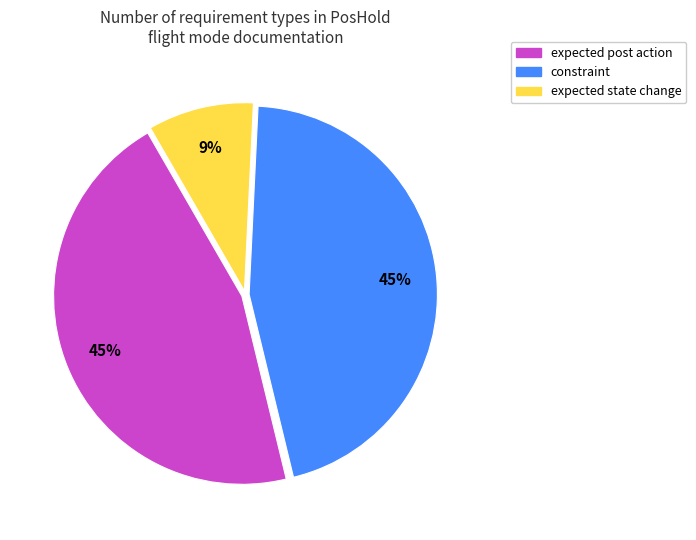

How many slices are in this pie chart?

3